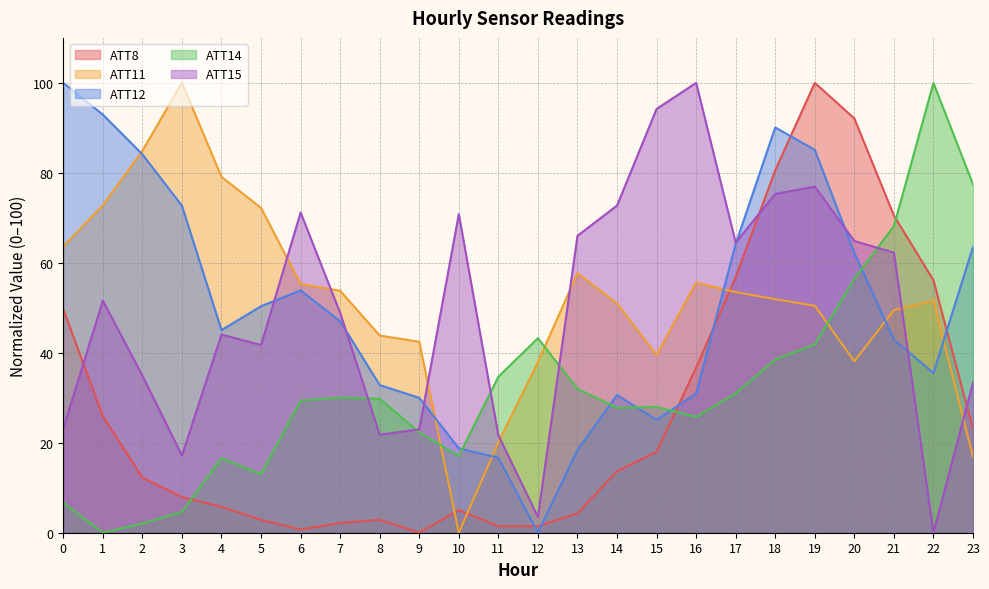

Reading left to right, list all the values displayed in this chart.

ATT8: 49.6	25.9	12.2	7.9	5.8	2.9	0.7	2.2	2.9	0.0	5.0	1.4	1.4	4.3	13.7	18.0	36.7	56.8	80.6	100.0	92.1	70.5	56.1	23.0
ATT11: 63.7	72.8	84.9	100.0	79.1	72.2	55.3	53.8	43.8	42.5	0.0	20.1	38.0	57.7	51.0	39.5	55.6	53.5	51.9	50.4	38.1	49.5	51.6	16.9
ATT12: 100.0	92.9	84.1	72.7	45.0	50.4	53.9	47.0	32.8	30.0	18.8	16.7	0.0	18.4	30.6	25.1	30.9	64.2	90.1	85.1	62.2	42.9	35.5	63.5
ATT14: 6.7	0.0	2.1	4.6	16.6	13.0	29.4	30.0	29.8	22.3	17.1	34.7	43.3	32.0	27.8	28.0	25.8	31.0	38.5	41.9	56.5	68.2	100.0	77.4
ATT15: 23.2	51.6	34.9	17.2	44.1	41.7	71.2	48.9	21.8	23.0	70.8	21.7	3.5	66.0	72.7	94.2	100.0	64.5	75.3	76.9	64.8	62.3	0.0	33.4